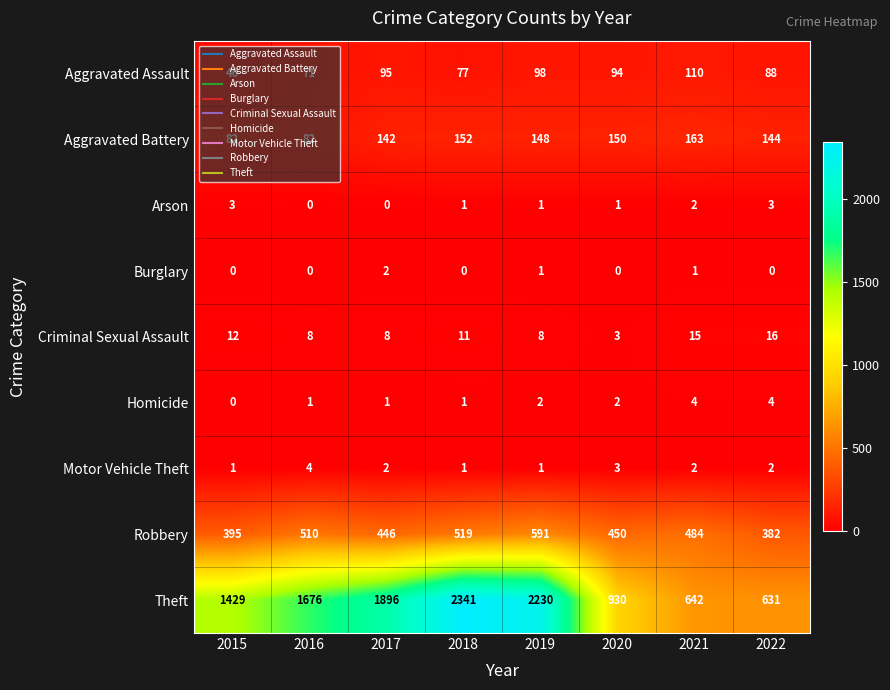

Where does the Criminal Sexual Assault series first go above 11?

2015